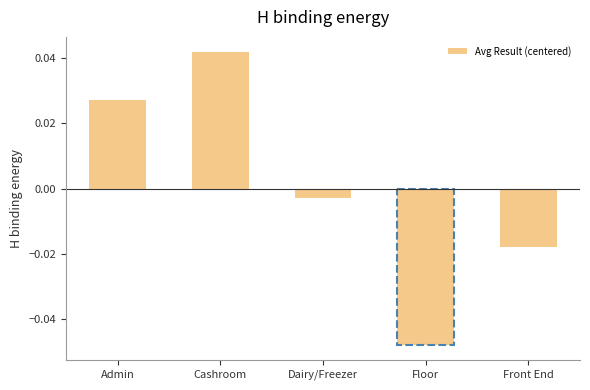

What is the label of the 2nd bar from the left?

Cashroom